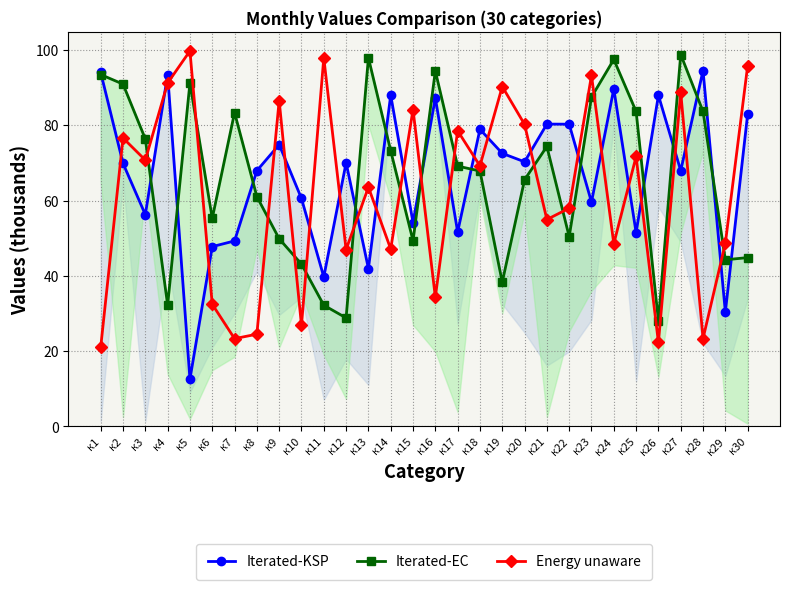

What is the sum of all Energy unaware values?

1851.6